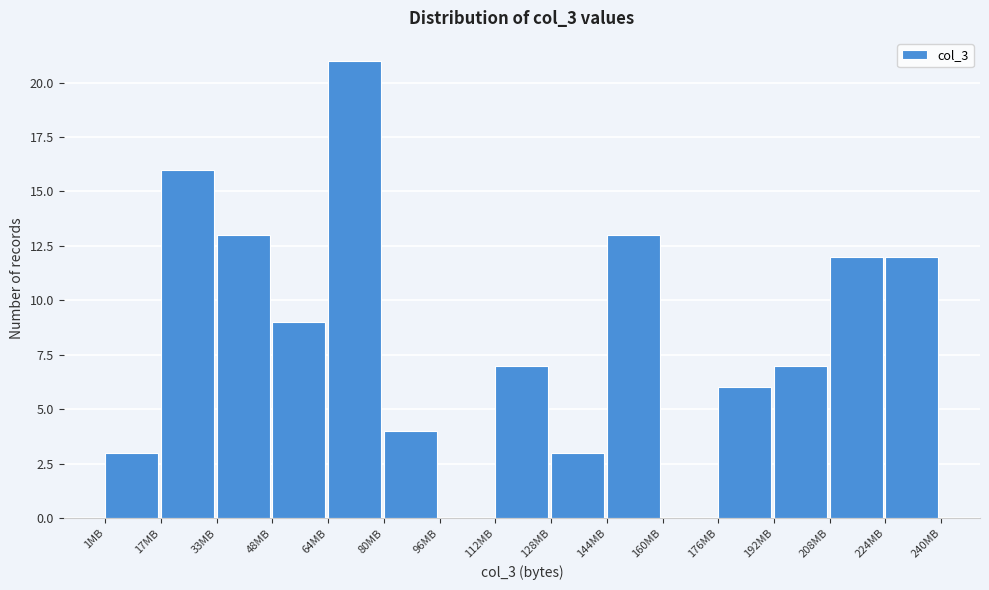

Reading left to right, list every bar in this chart as the range it spans on the x-axis followed by its height. Neither the bar edges nor the heights are printed on the chart, so give them approximately, as read against the axes.

0 to 16: 3
16 to 32: 16
32 to 48: 13
48 to 64: 9
64 to 80: 21
80 to 96: 4
96 to 112: 0
112 to 128: 7
128 to 144: 3
144 to 160: 13
160 to 176: 0
176 to 192: 6
192 to 208: 7
208 to 224: 12
224 to 240: 12